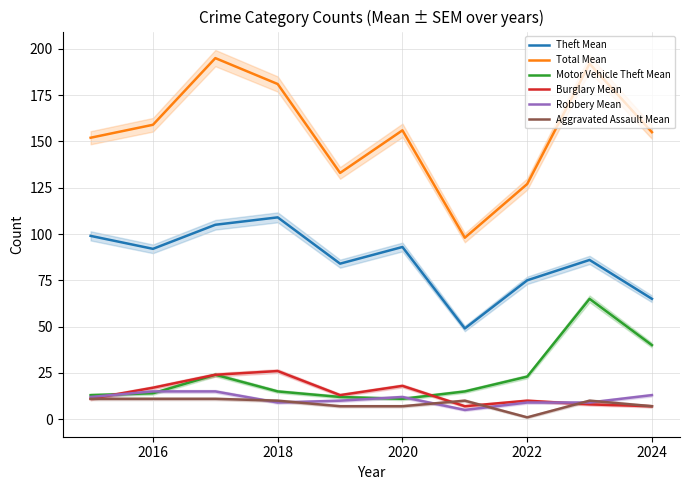

How many values in the Burglary Mean series exceed 13?

4